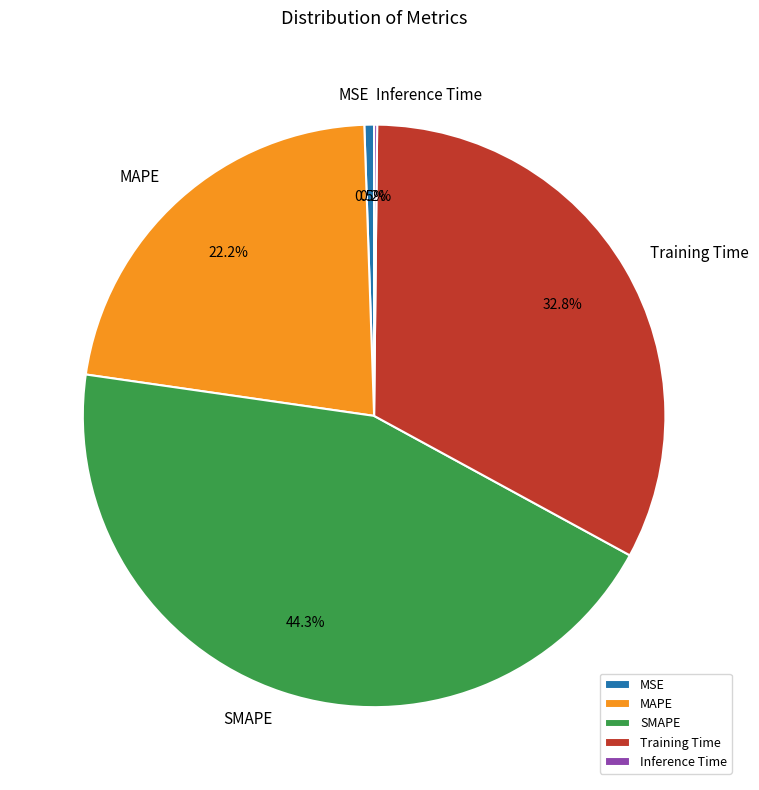

True or false: MAPE accounts for 22% of the total.

True